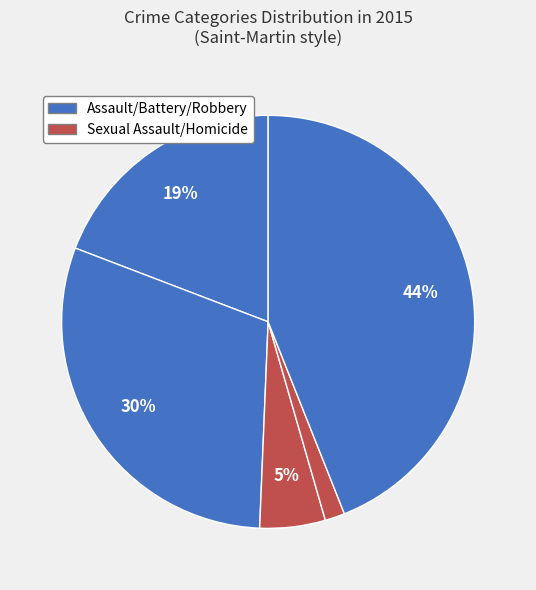

Count the number of slices in the pie.

5